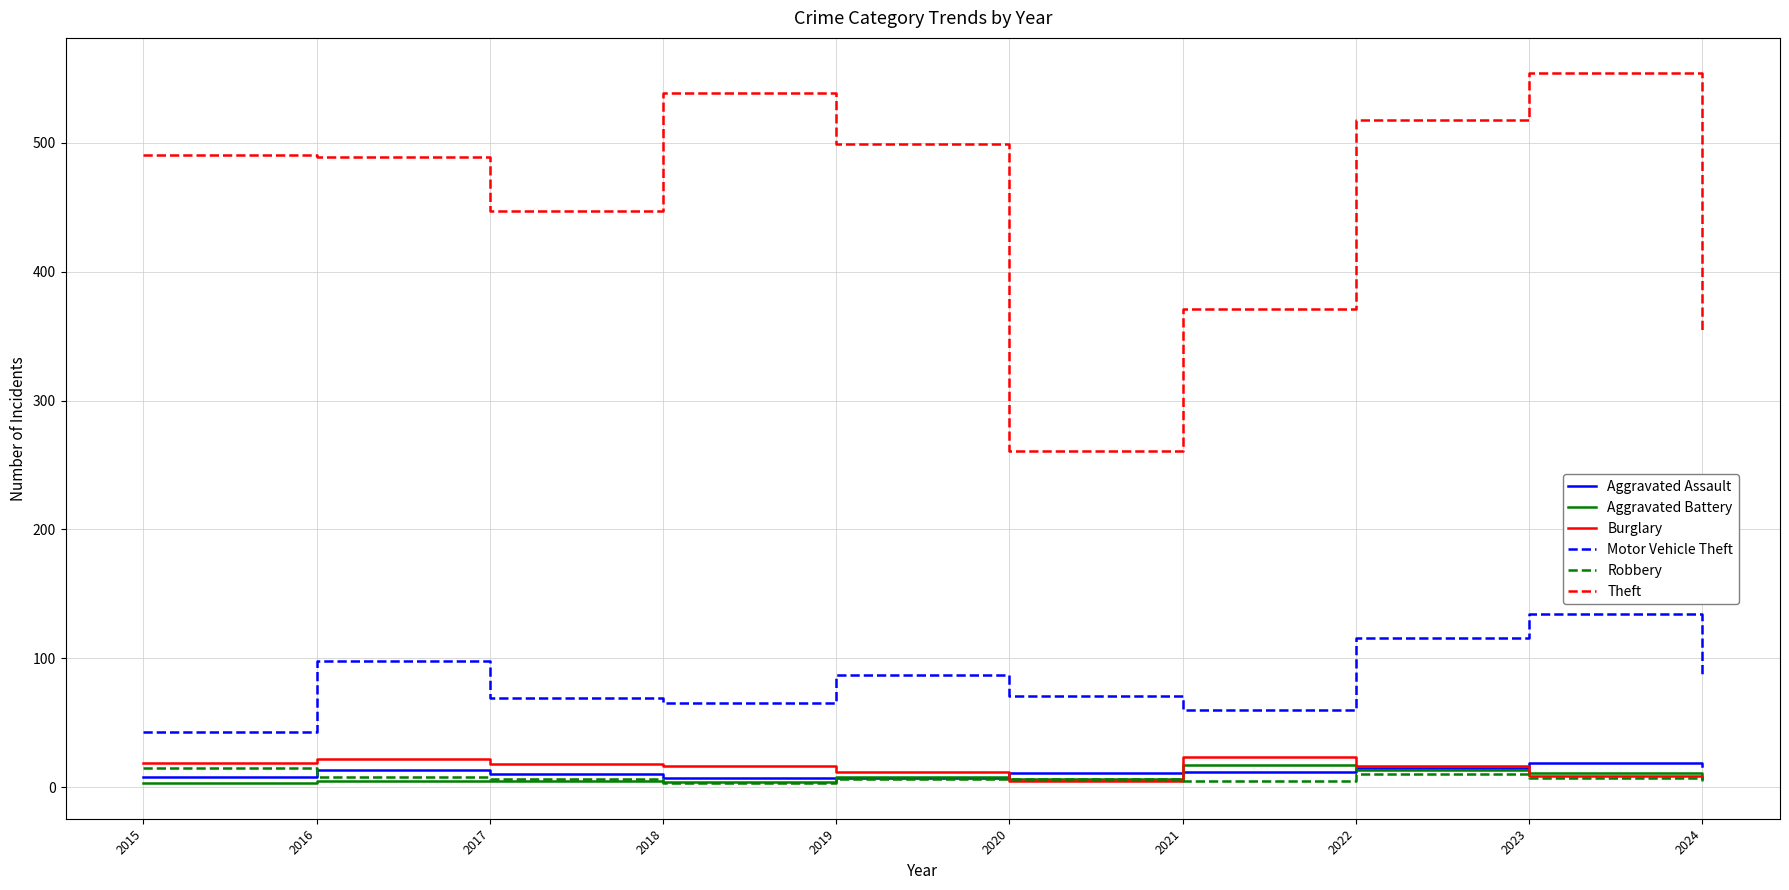

True or false: Motor Vehicle Theft and Robbery intersect in this chart.

False